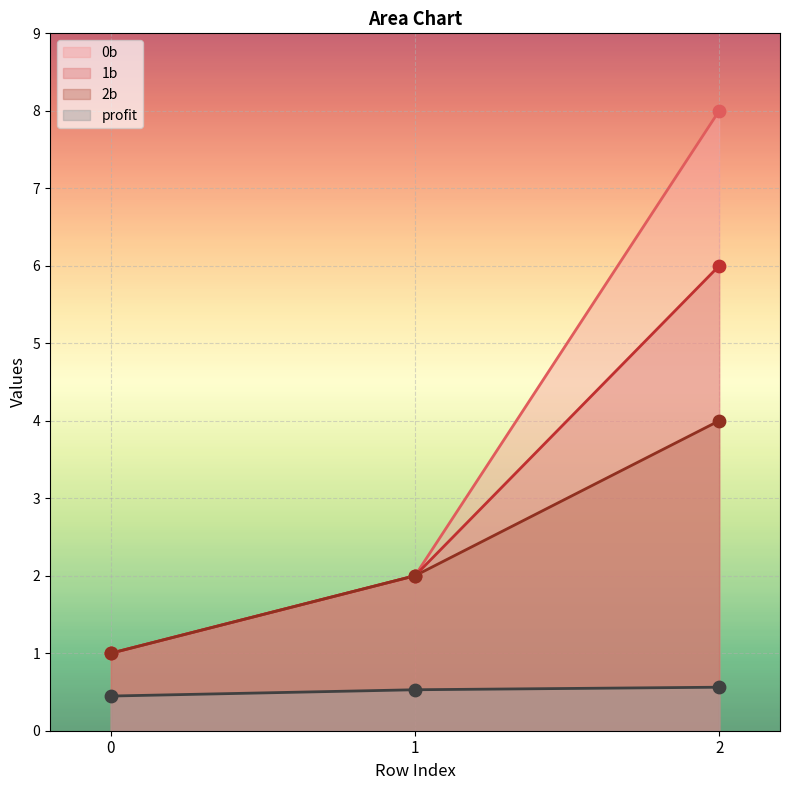

Which series has the largest Y range (max minus min)?

0b